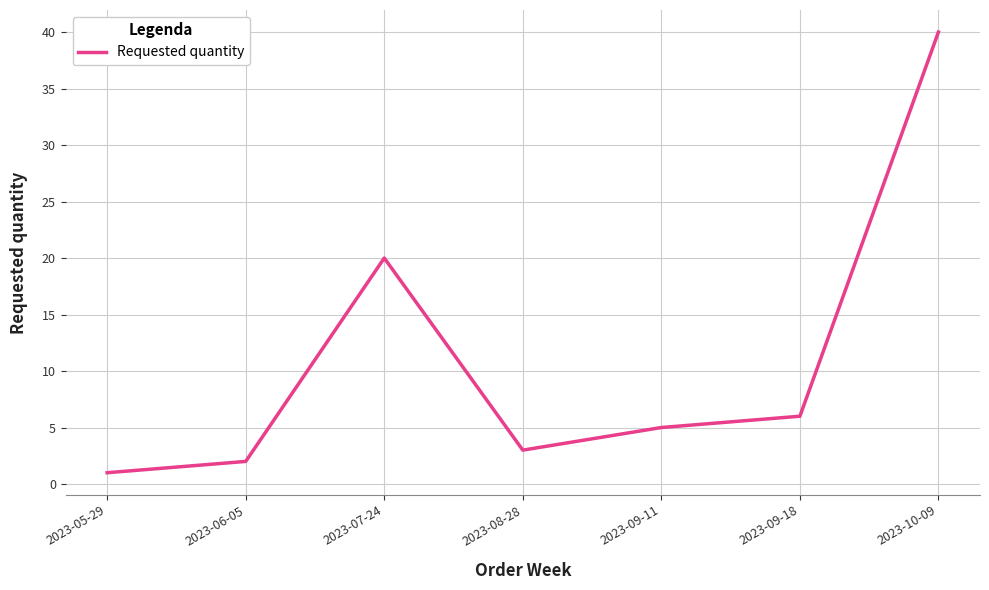

What position from the right is 2023-09-18?

2